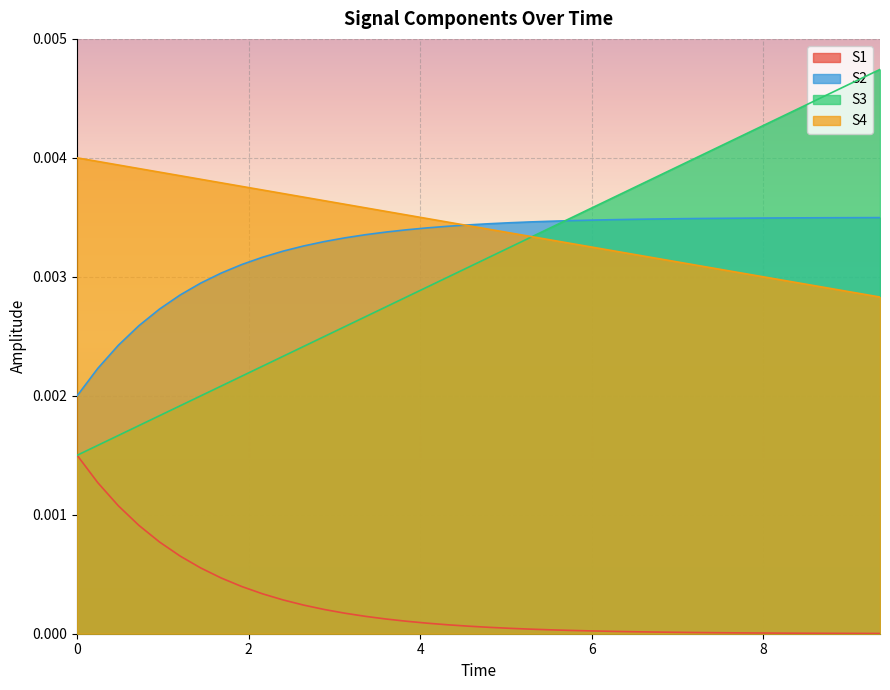

True or false: S2 and S1 cross at least once.

False